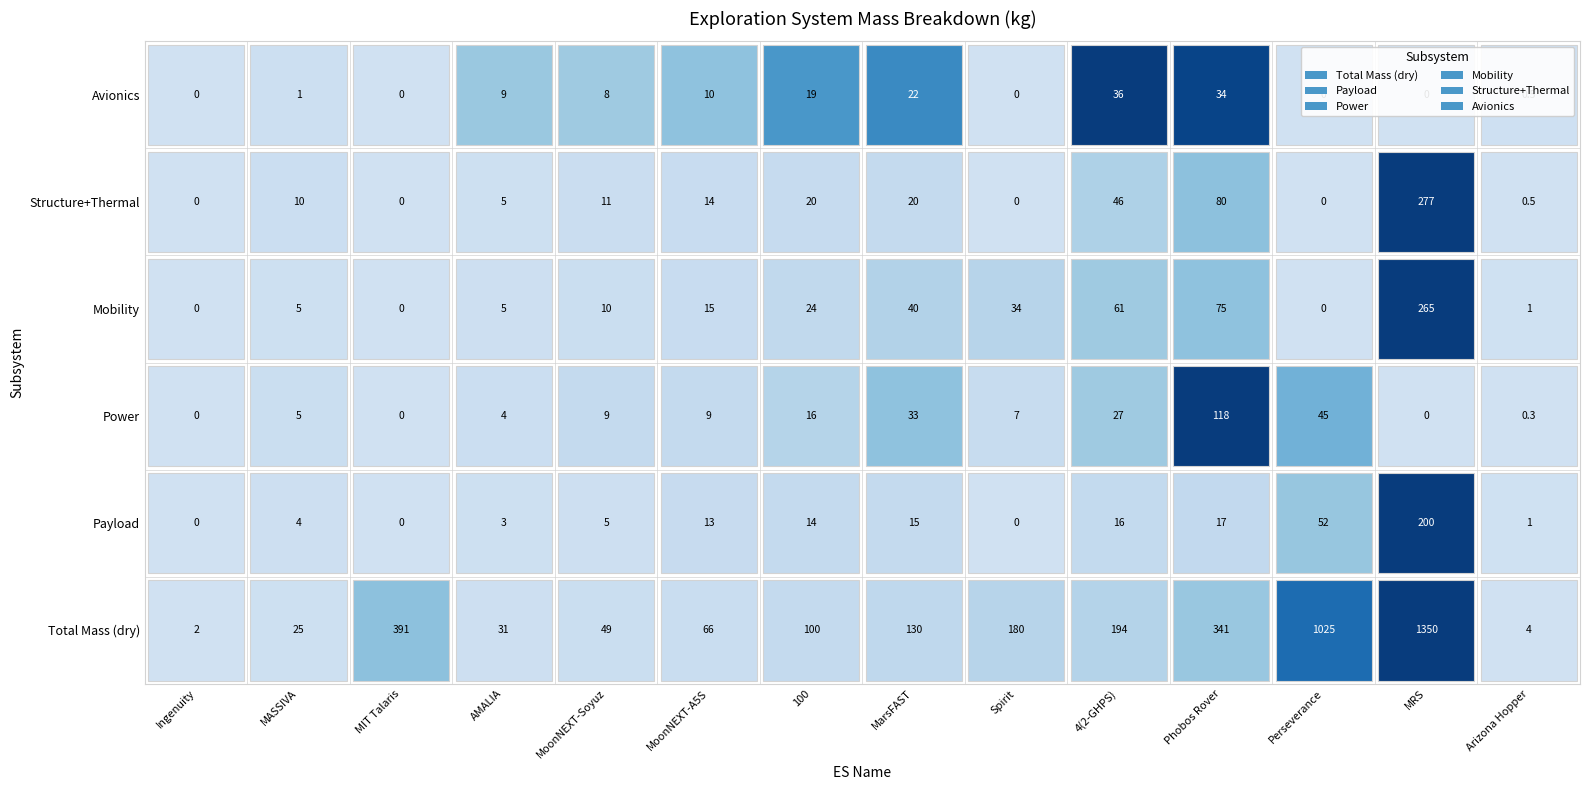

What is the average value of the Total Mass (dry) series?

277.6